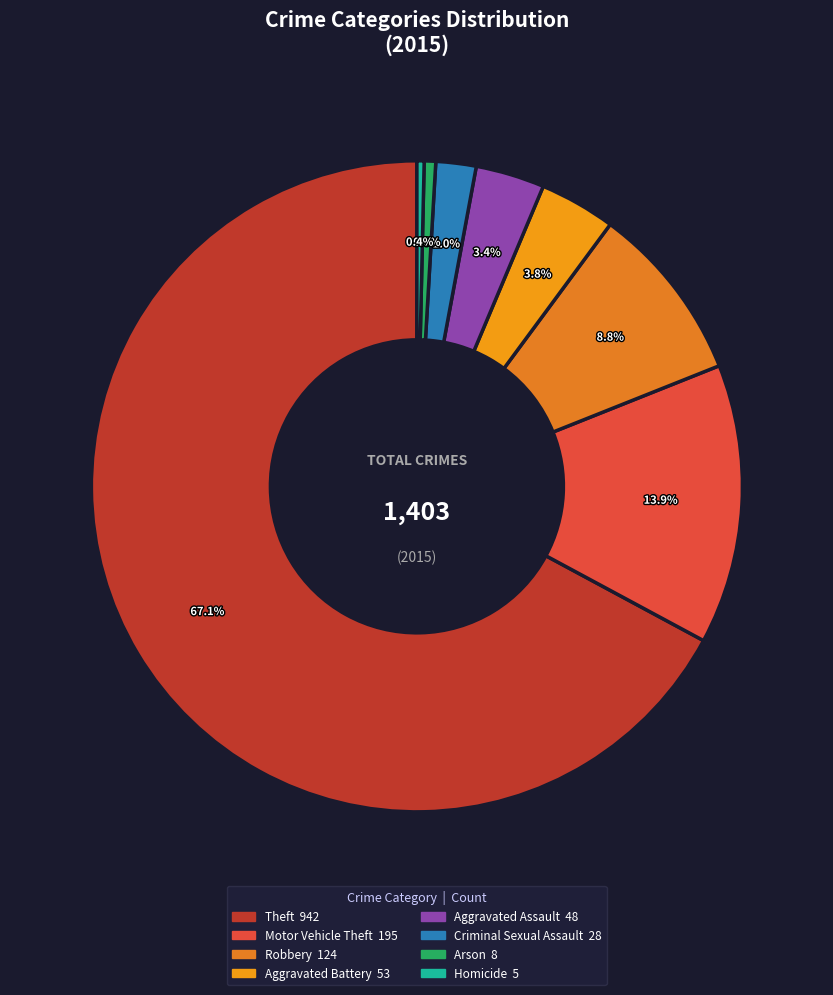

Is it true that Criminal Sexual Assault is 10% of the pie?

False